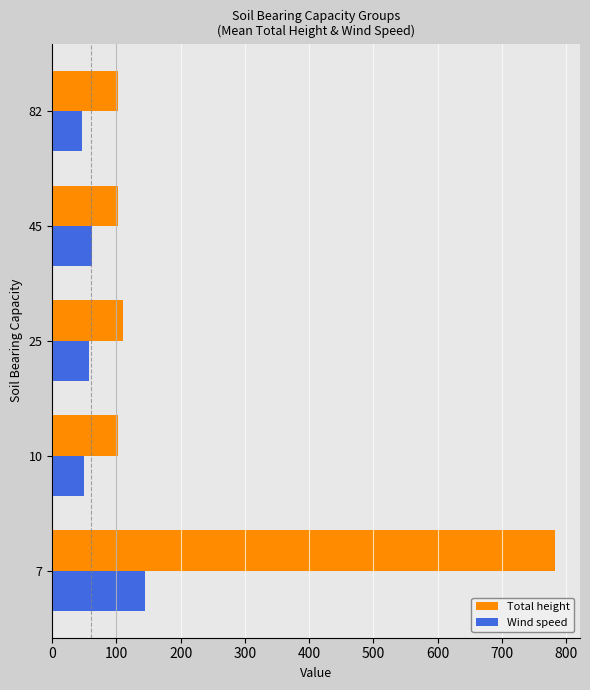

What is the difference between the maximum and minimum values in the Total height series?

680.8